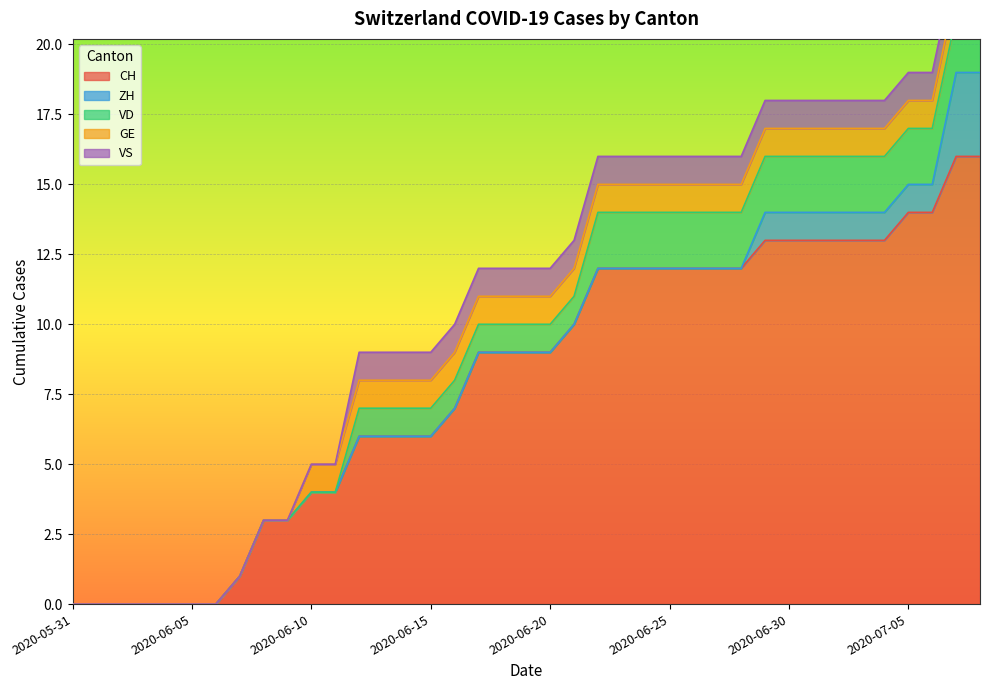

Which series has the widest spread of values?

CH